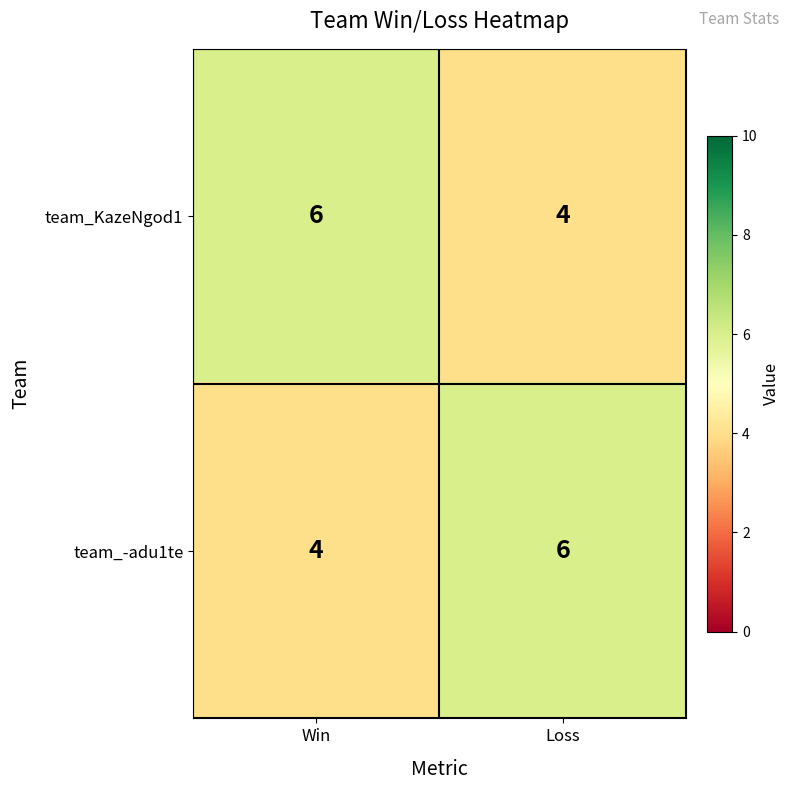

Is the value of team_KazeNgod1 at Loss greater than the value of team_-adu1te at Loss?

No